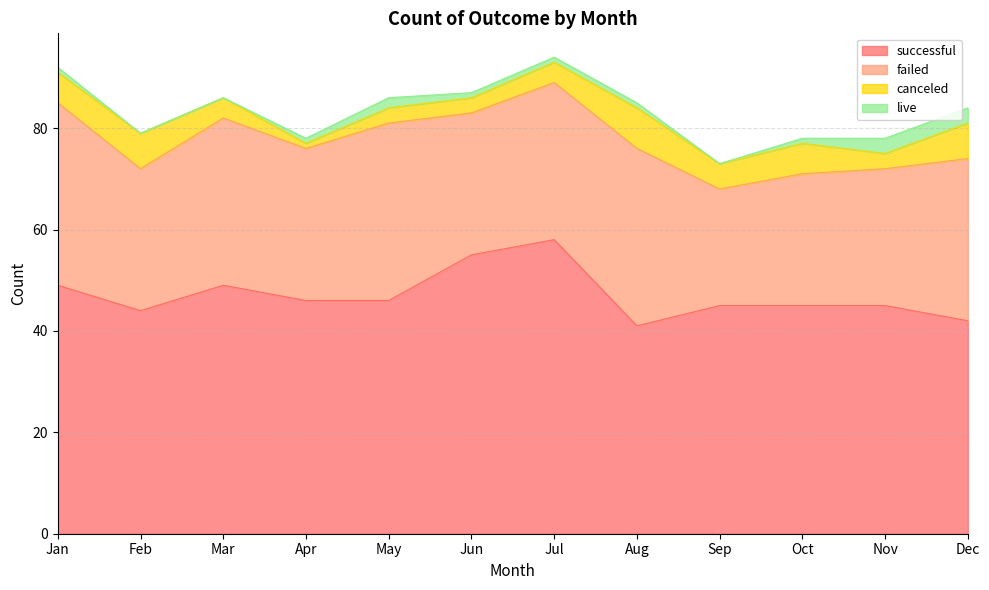

The canceled series shows 6 at Jan. True or false?

True